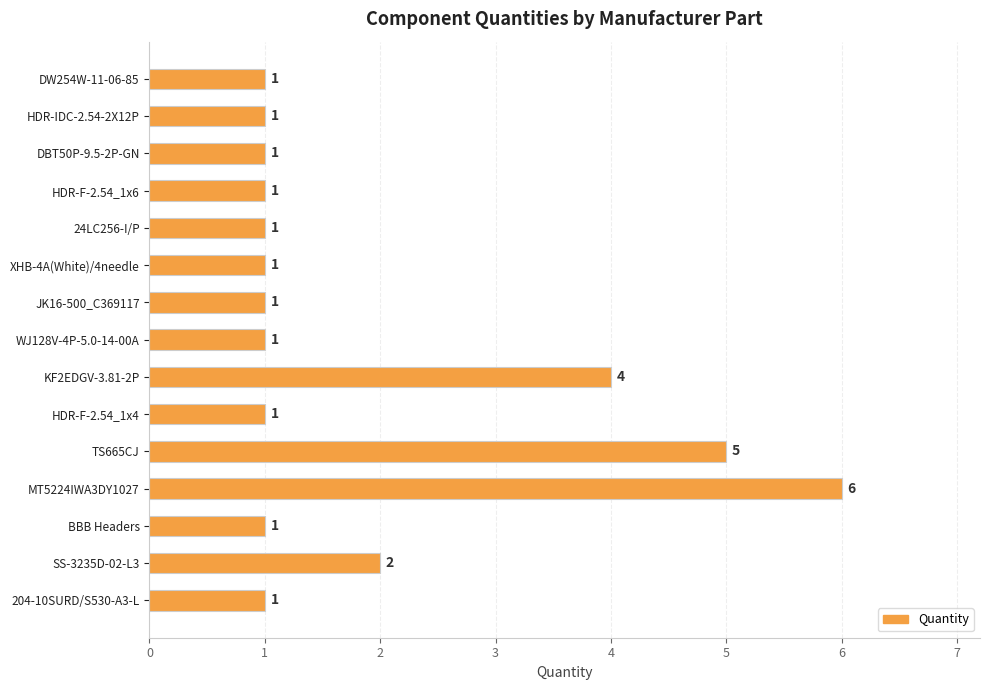

Are the bars grouped side by side (vs. stacked)?

No